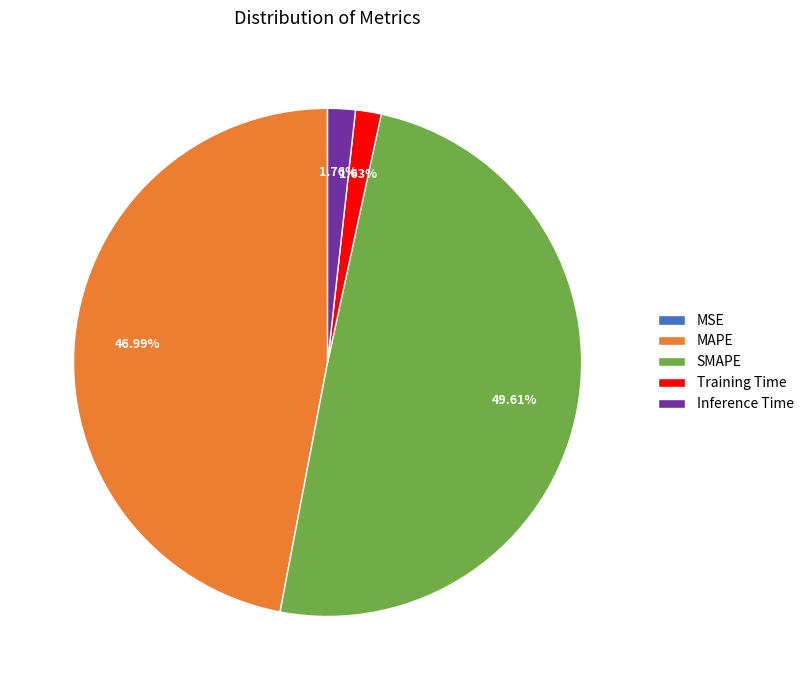

Is there any slice that represents more than half of the pie?

No